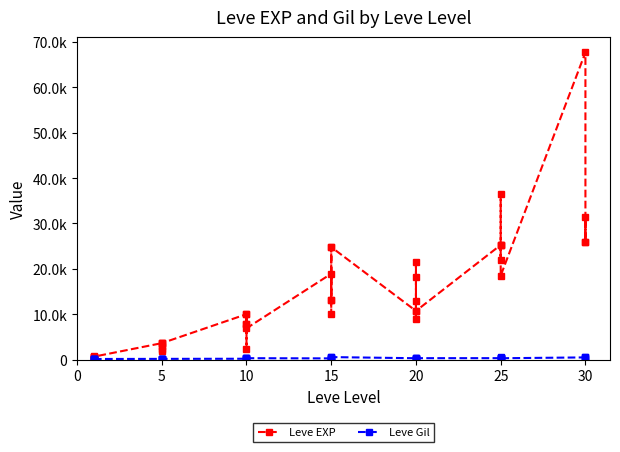

Reading left to right, transcribe all the data shown in this chart.

Leve EXP: 630	1	450	720	630	630	3600	2230	3040	3600	1980	3600	9990	7880	7880	2230	9990	6880	18910	13040	24790	10100	13040	24790	10710	12960	18290	21600	8990	10710	25250	25250	21830	25250	36390	18490	67730	25900	31330	25900
Leve Gil: 113	116	112	112	113	112	139	170	169	139	140	139	168	288	250	168	293	288	245	173	529	223	173	529	280	166	192	290	105	292	296	252	268	298	485	277	463	532	151	355